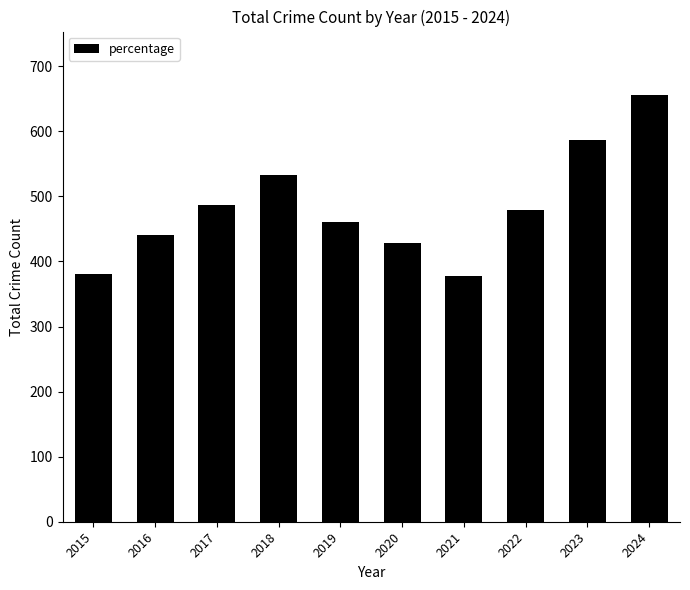

What is the difference between the values at 2022 and 2015?

99